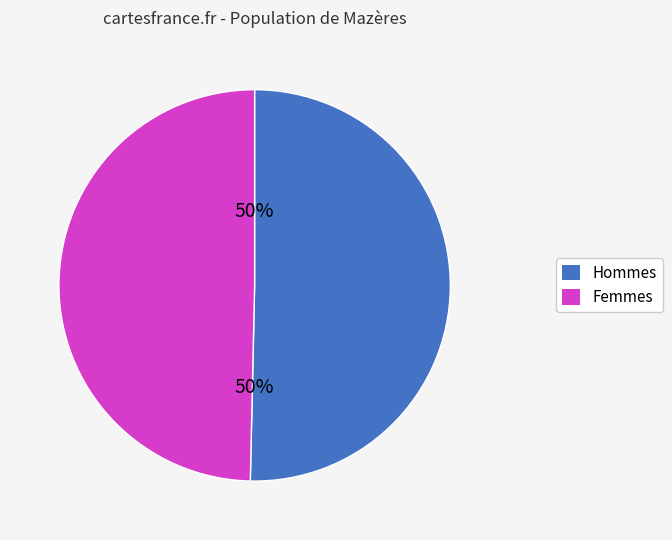

To the nearest percent, what is the average slice percentage?

50%